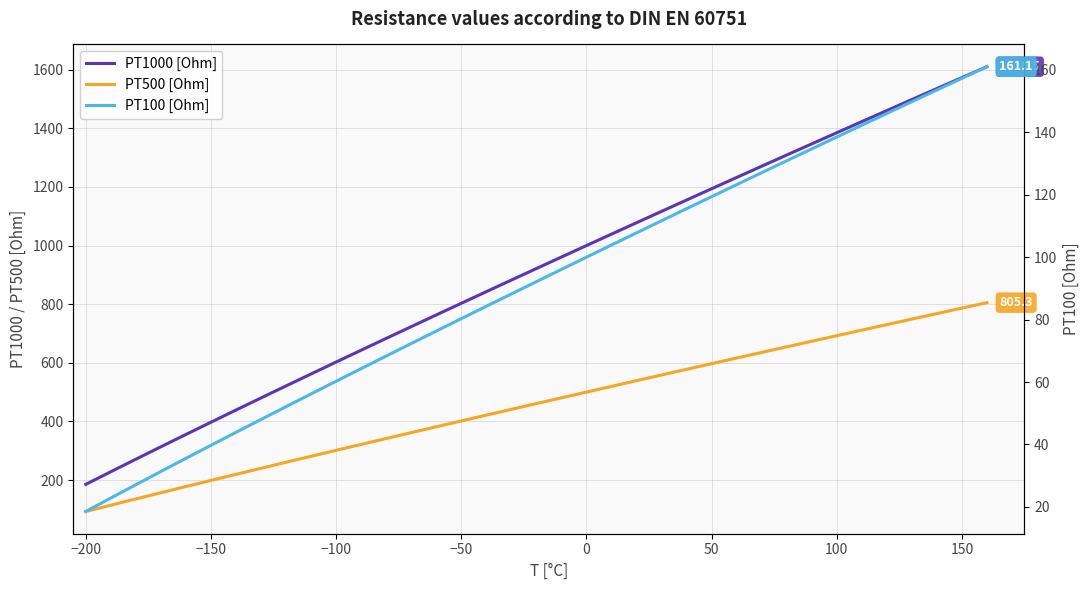

Reading right to left, what are all the values shown in this chart?

PT1000 [Ohm]: 1610.5	1573.2	1535.8	1498.3	1460.7	1422.9	1385.1	1347.1	1309.0	1270.8	1232.4	1194.0	1155.4	1116.7	1077.9	1039.0	1000.0	960.9	921.6	882.2	842.7	803.1	763.3	723.4	683.2	643.0	602.6	561.9	521.1	480.1	438.8	397.2	355.4	313.4	271.0	228.2	185.2
PT500 [Ohm]: 805.3	786.6	767.9	749.2	730.3	711.5	692.5	673.5	654.5	635.4	616.2	597.0	577.7	558.4	539.0	519.5	500.0	480.4	460.8	441.1	421.4	401.5	381.6	361.7	341.6	321.5	301.3	281.0	260.6	240.0	219.4	198.6	177.7	156.7	135.5	114.1	92.6
PT100 [Ohm]: 161.1	157.3	153.6	149.8	146.1	142.3	138.5	134.7	130.9	127.1	123.2	119.4	115.5	111.7	107.8	103.9	100.0	96.1	92.2	88.2	84.3	80.3	76.3	72.3	68.3	64.3	60.3	56.2	52.1	48.0	43.9	39.7	35.5	31.3	27.1	22.8	18.5